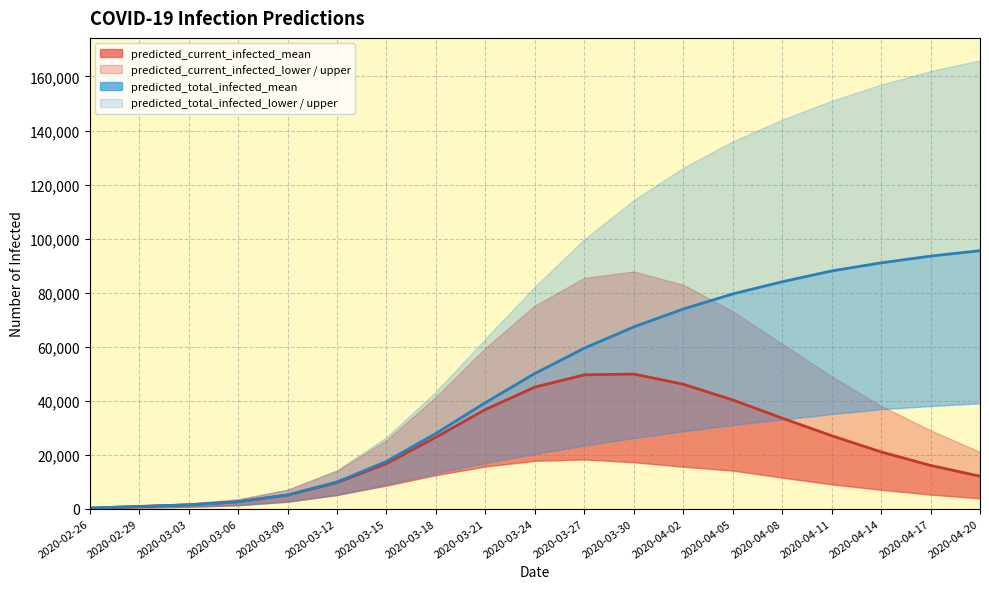

True or false: predicted_total_infected_mean and predicted_current_infected_mean intersect in this chart.

False